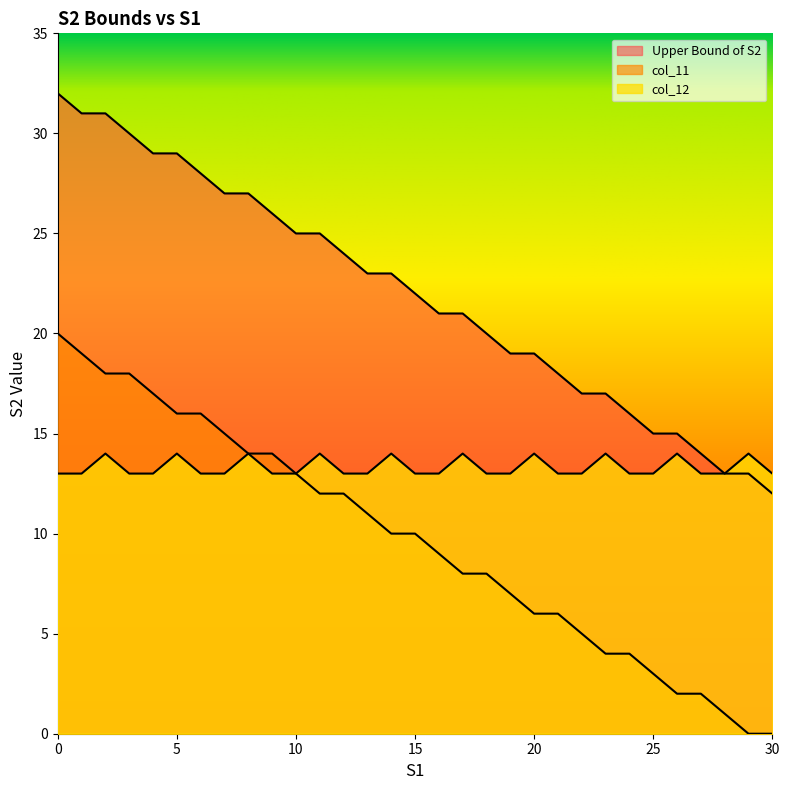

Rank the series by their maximum value, from lowest to highest.

col_12, col_11, Upper Bound of S2